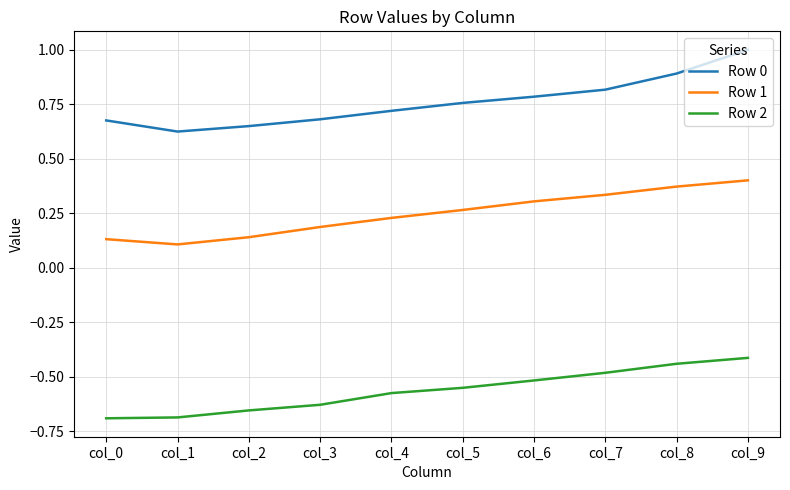

The value of Row 1 at col_3 is 0.2. True or false?

True